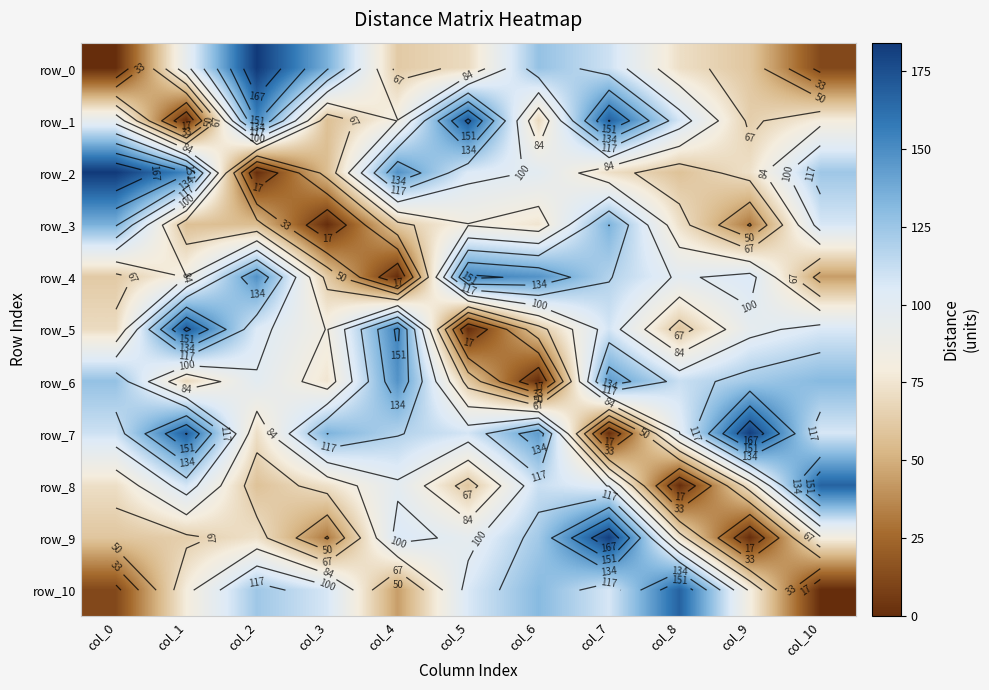

Count the number of categories in the chart.

11